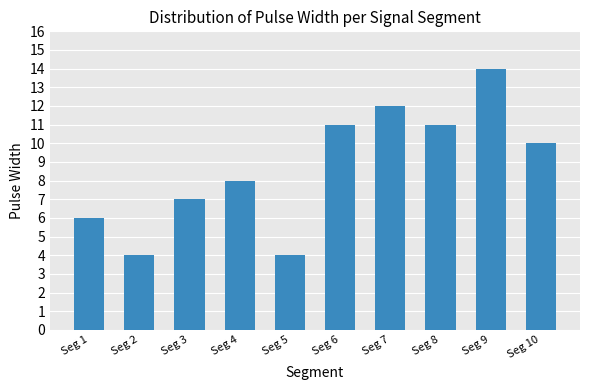

Between Seg 4 and Seg 6, which is larger?

Seg 6